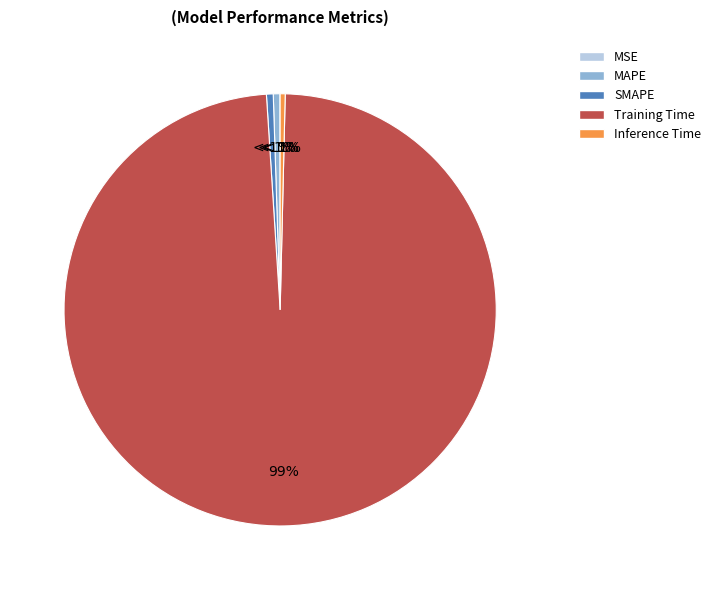

To the nearest percent, what is the average slice percentage?

20%